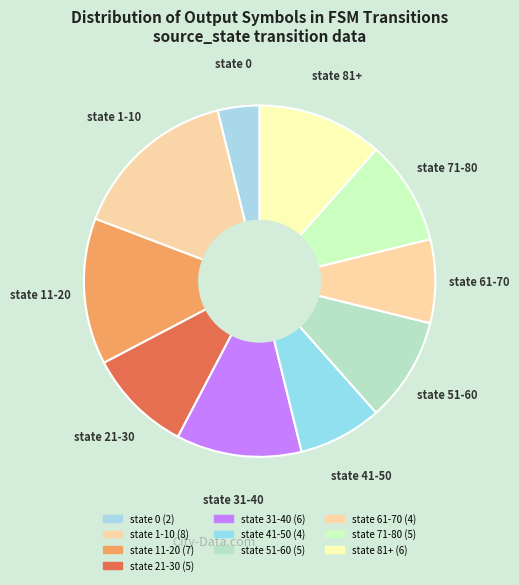

Does state 0 account for over 50% of the chart?

No